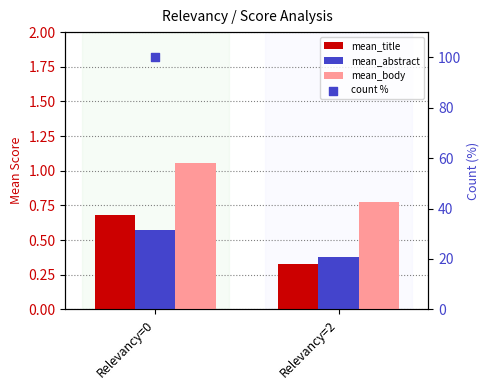

Which series contains the highest Y value?

count %